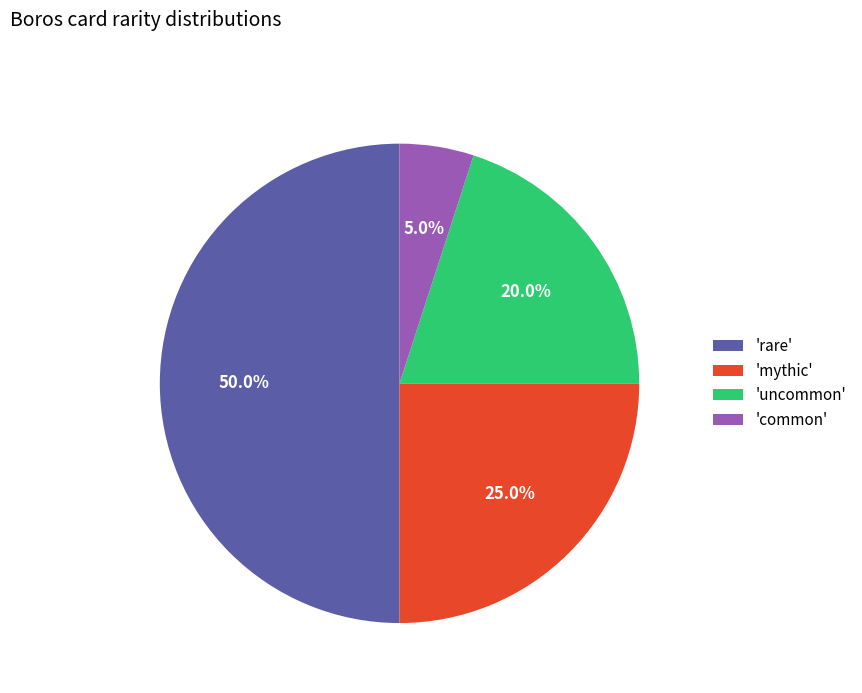

Which category has the smallest portion of the pie?

'common'